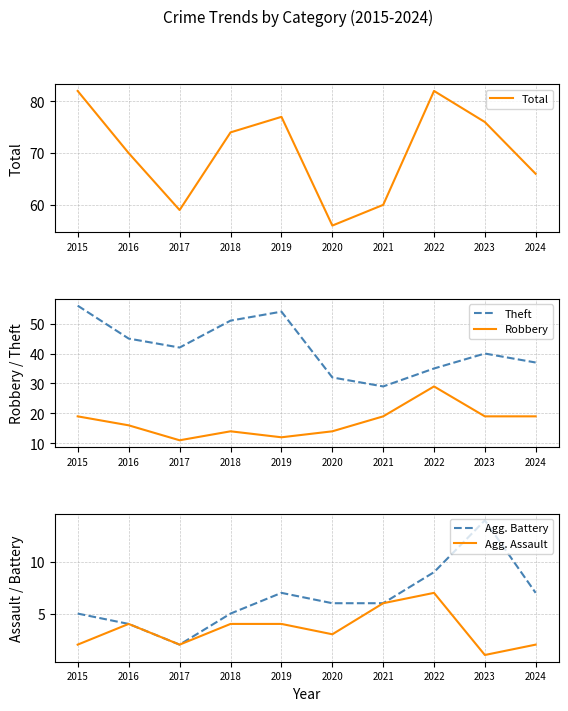

Is it true that Robbery equals 19 at 2021?

True